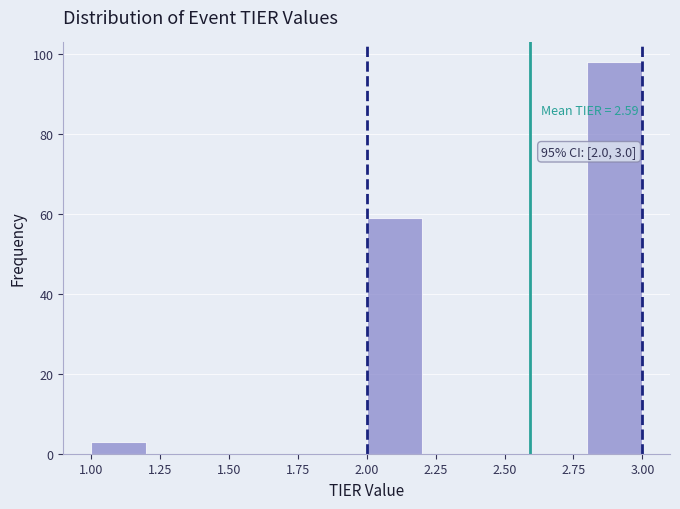

Over which range of the x-axis is the bar tallest?

2.8 to 3.0